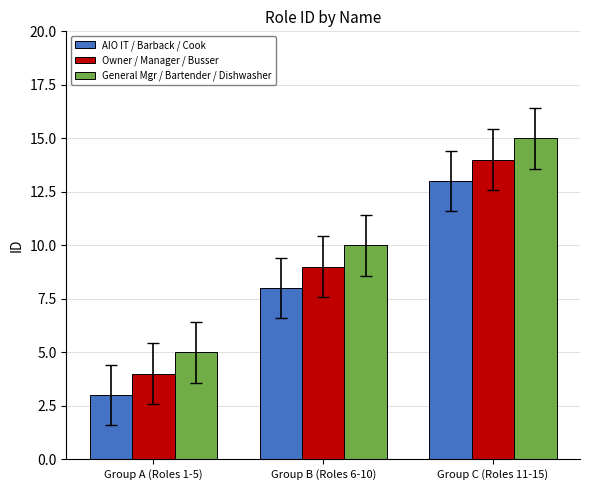

Reading left to right, what are all the values shown in this chart?

AIO IT / Barback / Cook: Group A (Roles 1-5)=3	Group B (Roles 6-10)=8	Group C (Roles 11-15)=13
Owner / Manager / Busser: Group A (Roles 1-5)=4	Group B (Roles 6-10)=9	Group C (Roles 11-15)=14
General Mgr / Bartender / Dishwasher: Group A (Roles 1-5)=5	Group B (Roles 6-10)=10	Group C (Roles 11-15)=15